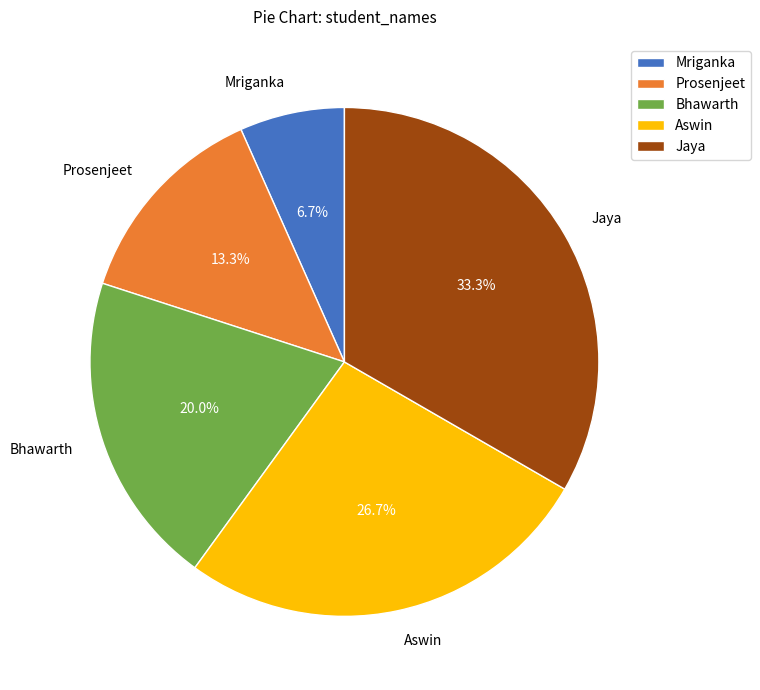

To the nearest percent, what is the average slice percentage?

20%